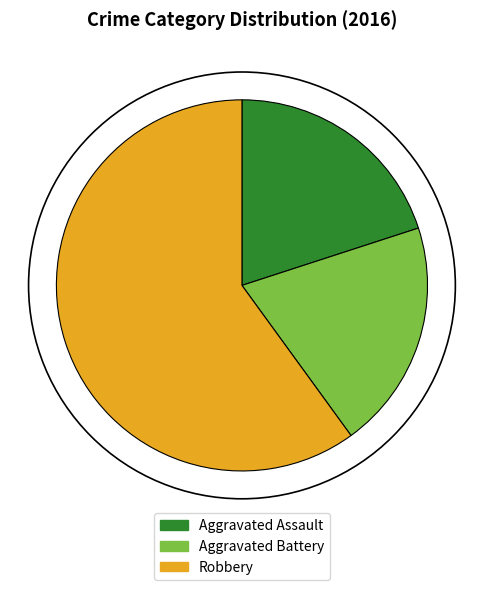

Is it true that Aggravated Assault is 10% of the pie?

False